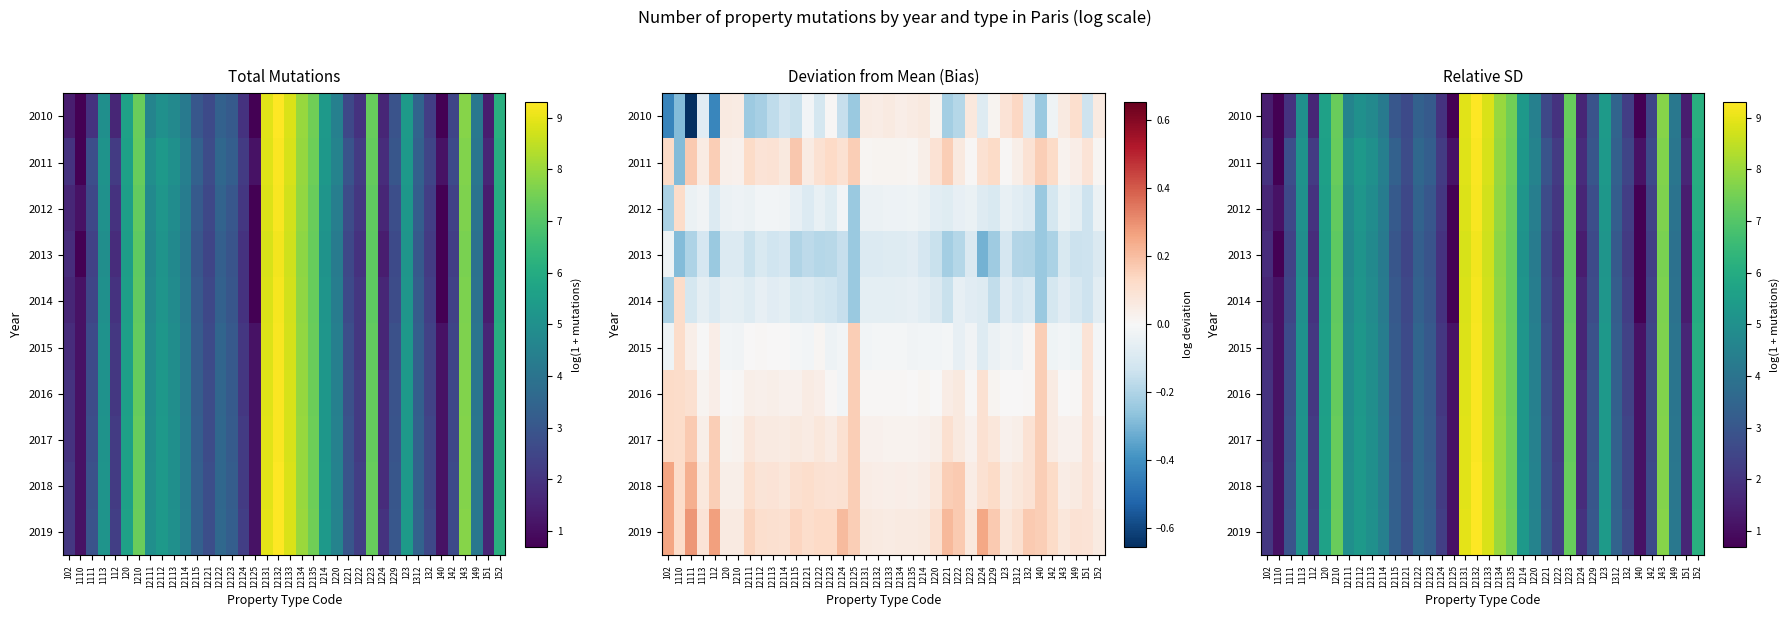

Rank the series by their maximum value, from lowest to highest.

2013, 2014, 2012, 2015, 2016, 2011, 2017, 2018, 2010, 2019